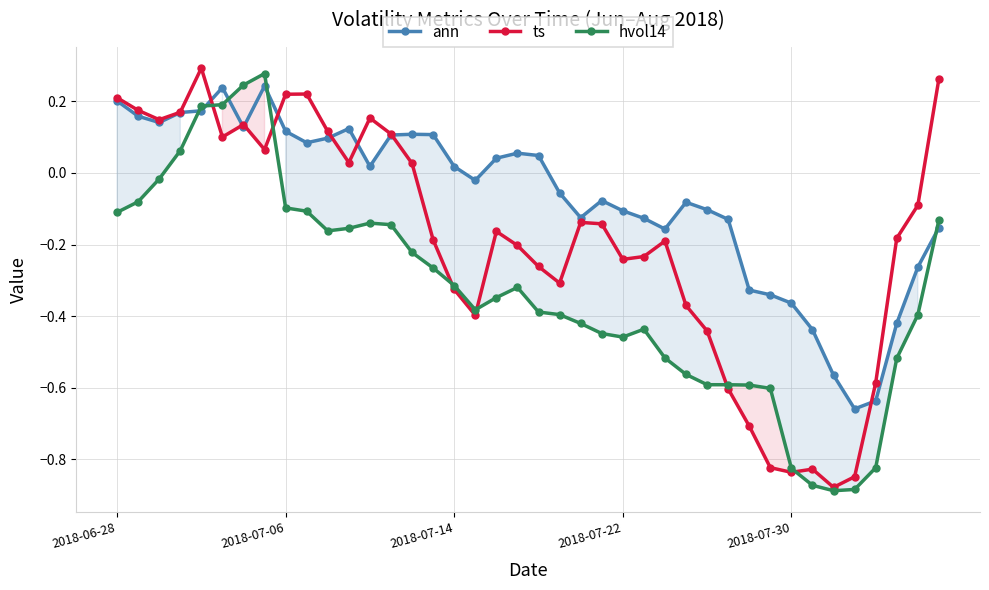

Is this an area chart (filled region under the line)?

No